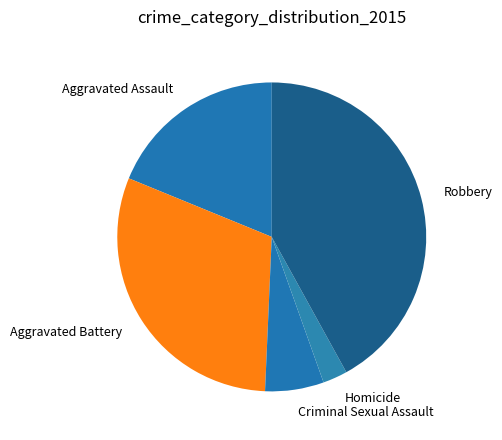

The Criminal Sexual Assault slice represents 18% of the pie. True or false?

False